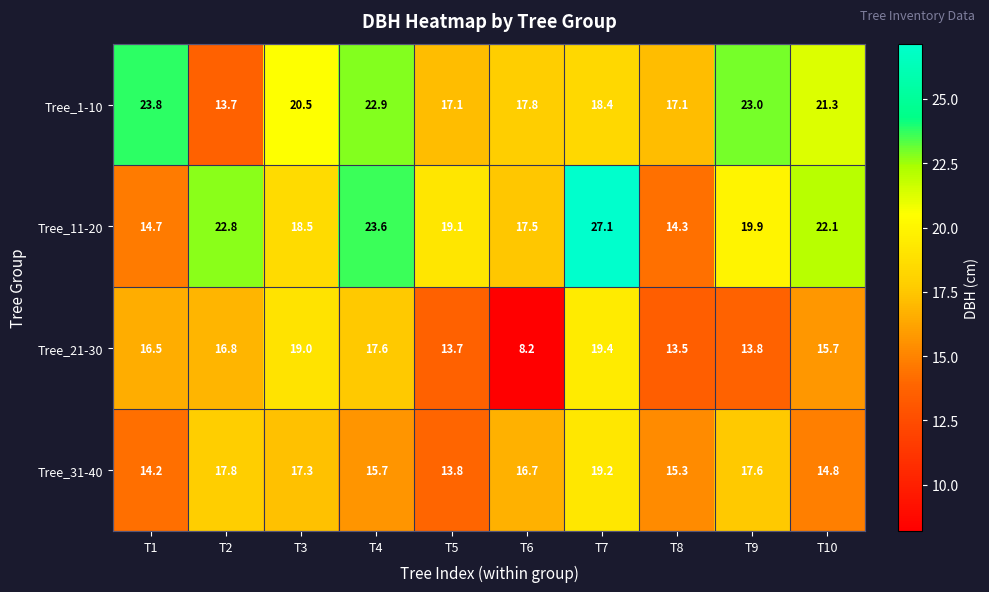

At how many categories does at least one series exceed 19?

8